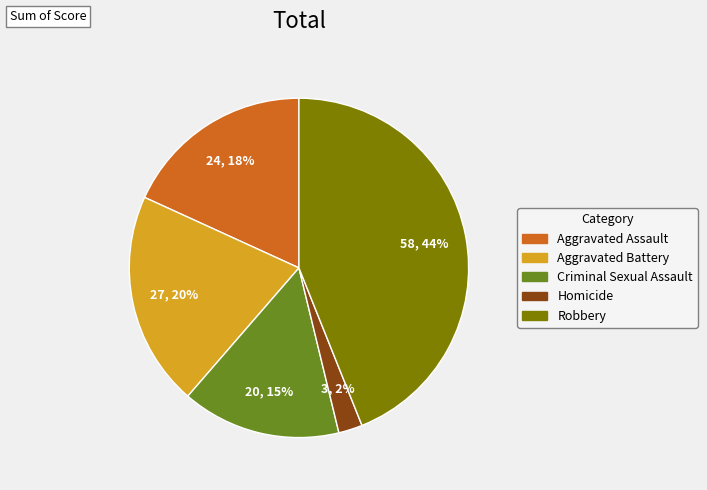

Between Aggravated Assault and Homicide, which is larger?

Aggravated Assault